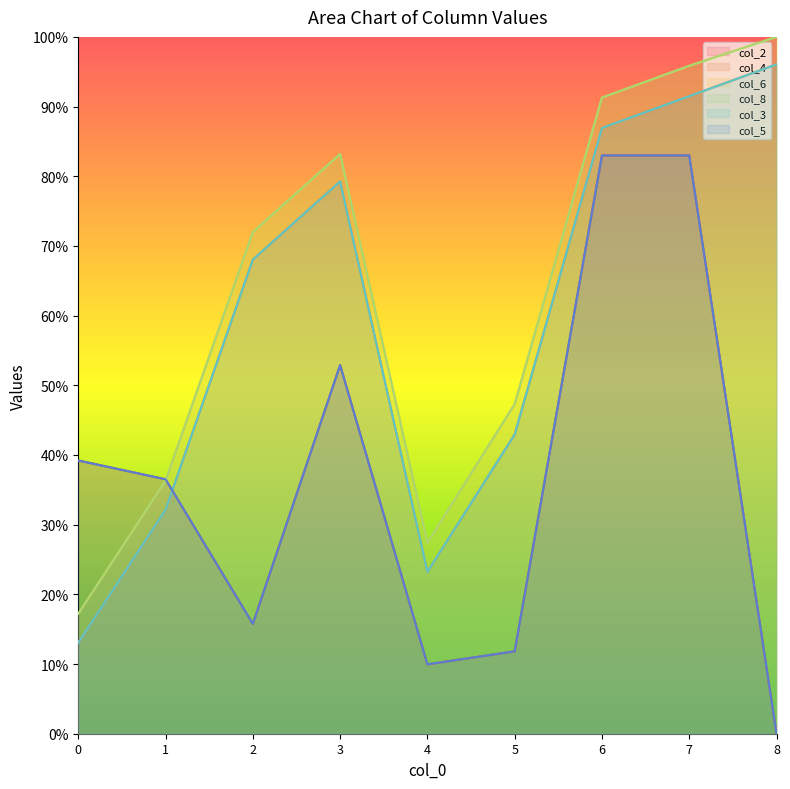

Which category has the lowest value in the col_2 series?

8